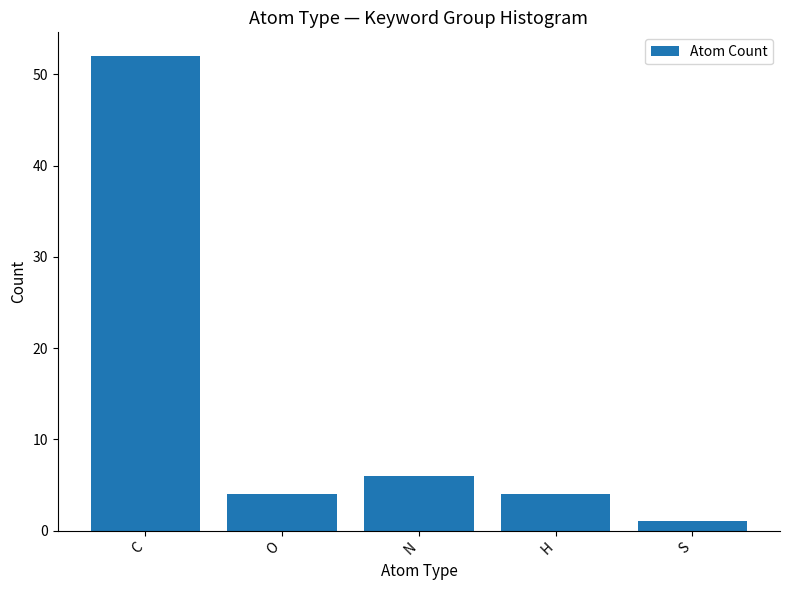

Reading left to right, extract all data points from this chart.

C=52	O=4	N=6	H=4	S=1